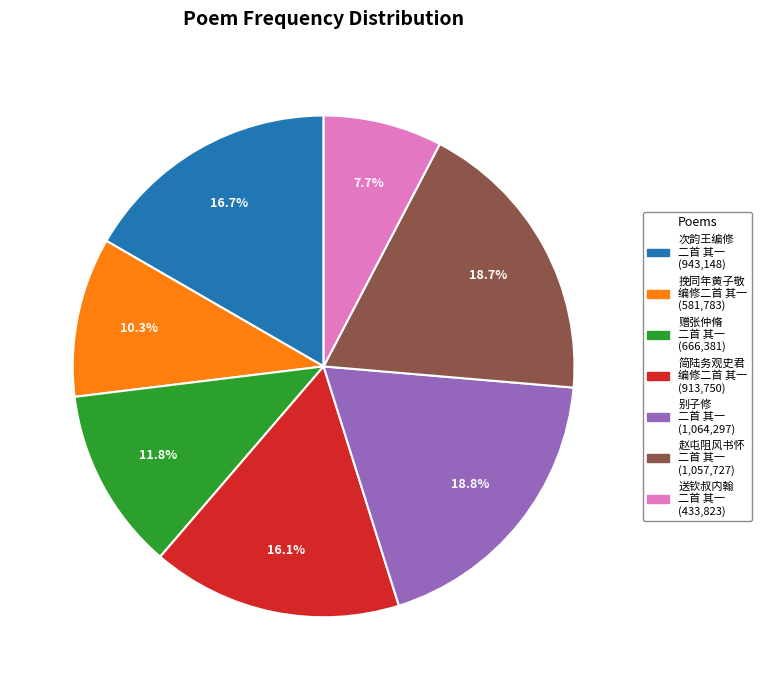

How many slices are in this pie chart?

7